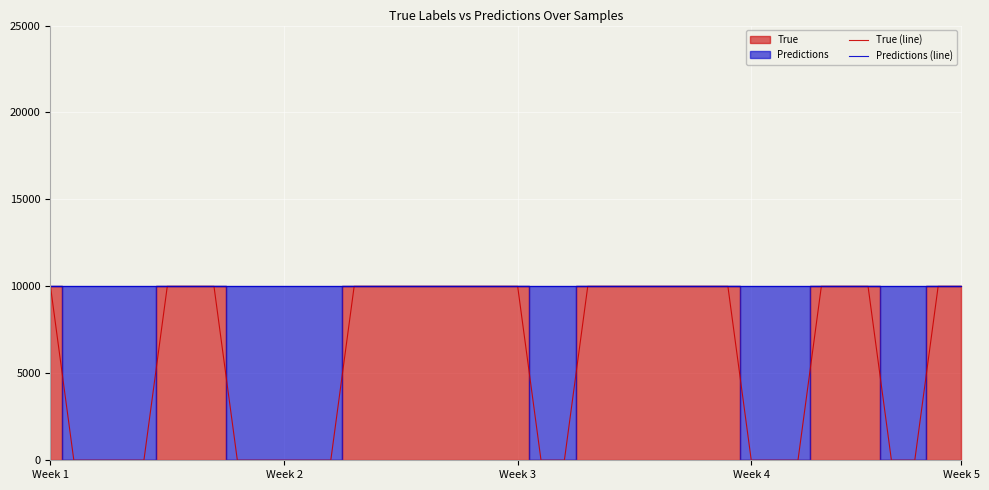

The value of Predictions (line) at Week 3 is 14987. True or false?

False